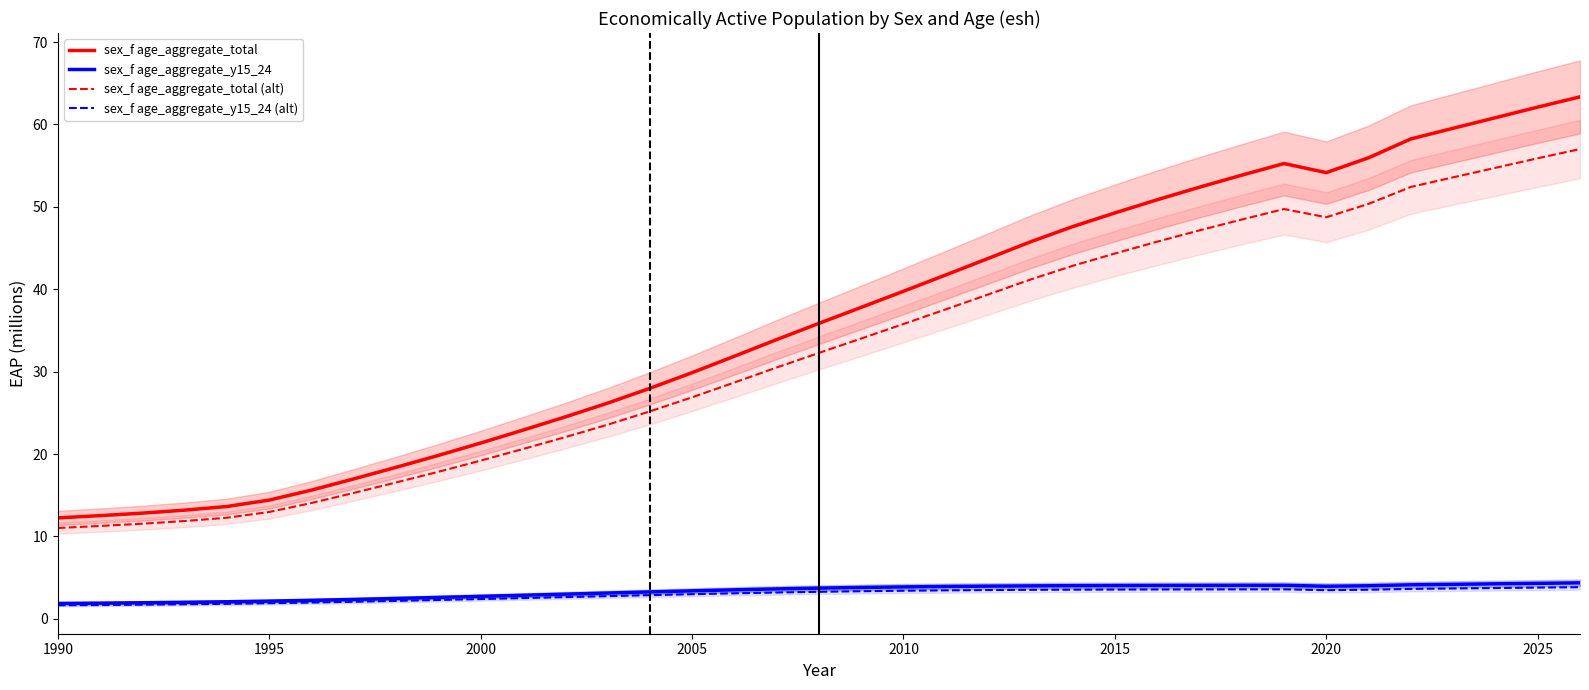

Reading left to right, list all the values displayed in this chart.

sex_f age_aggregate_total: 12.3	12.5	12.8	13.2	13.6	14.4	15.6	17.0	18.4	19.8	21.3	22.9	24.5	26.2	28.0	29.9	31.9	33.9	35.9	37.8	39.8	41.7	43.7	45.7	47.6	49.3	50.9	52.4	53.8	55.3	54.2	56.0	58.2	59.5	60.8	62.1	63.3
sex_f age_aggregate_y15_24: 1.9	1.9	2.0	2.0	2.1	2.2	2.3	2.4	2.5	2.6	2.7	2.9	3.0	3.1	3.3	3.4	3.5	3.6	3.7	3.8	3.9	3.9	4.0	4.0	4.0	4.0	4.1	4.1	4.1	4.1	4.0	4.0	4.1	4.2	4.3	4.3	4.4
sex_f age_aggregate_total (alt): 11.0	11.3	11.6	11.9	12.3	13.0	14.1	15.3	16.6	17.9	19.2	20.6	22.1	23.6	25.2	26.9	28.7	30.5	32.3	34.0	35.8	37.6	39.4	41.2	42.8	44.3	45.8	47.1	48.5	49.7	48.7	50.4	52.4	53.6	54.7	55.9	57.0
sex_f age_aggregate_y15_24 (alt): 1.7	1.7	1.7	1.8	1.8	1.9	2.0	2.1	2.2	2.3	2.4	2.5	2.6	2.8	2.9	3.0	3.1	3.2	3.3	3.4	3.4	3.5	3.5	3.5	3.5	3.6	3.6	3.6	3.6	3.6	3.5	3.5	3.6	3.7	3.7	3.8	3.9